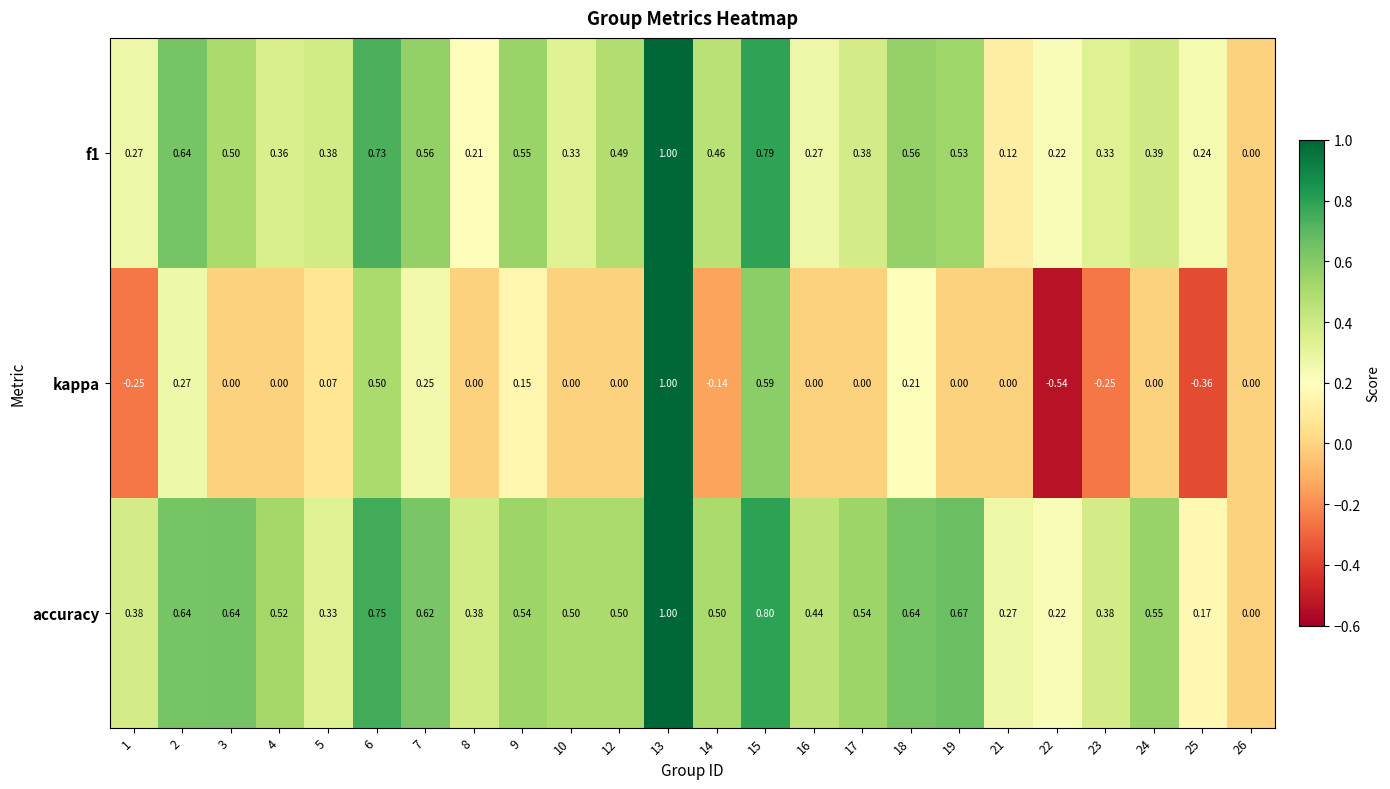

Which series has the widest spread of values?

kappa